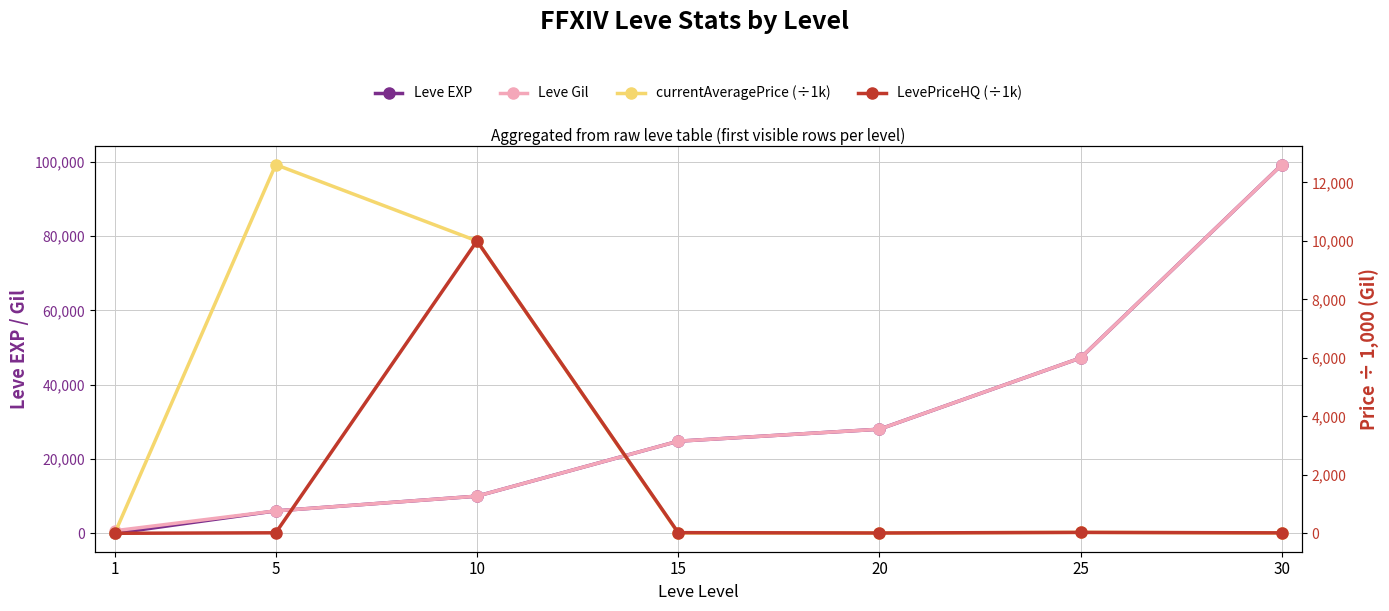

Reading left to right, list all the values displayed in this chart.

Leve EXP: 1=1.0	5=6030.0	10=9990.0	15=24790.0	20=28010.0	25=47200.0	30=99220.0
Leve Gil: 1=690.0	5=6030.0	10=9990.0	15=24790.0	20=28010.0	25=47200.0	30=99220.0
currentAveragePrice (÷1k): 1=3.3	5=12610.1	10=10000.0	15=10.4	20=10.0	25=31.0	30=10.8
LevePriceHQ (÷1k): 1=0.0	5=16.8	10=10000.0	15=22.0	20=10.0	25=31.0	30=14.8